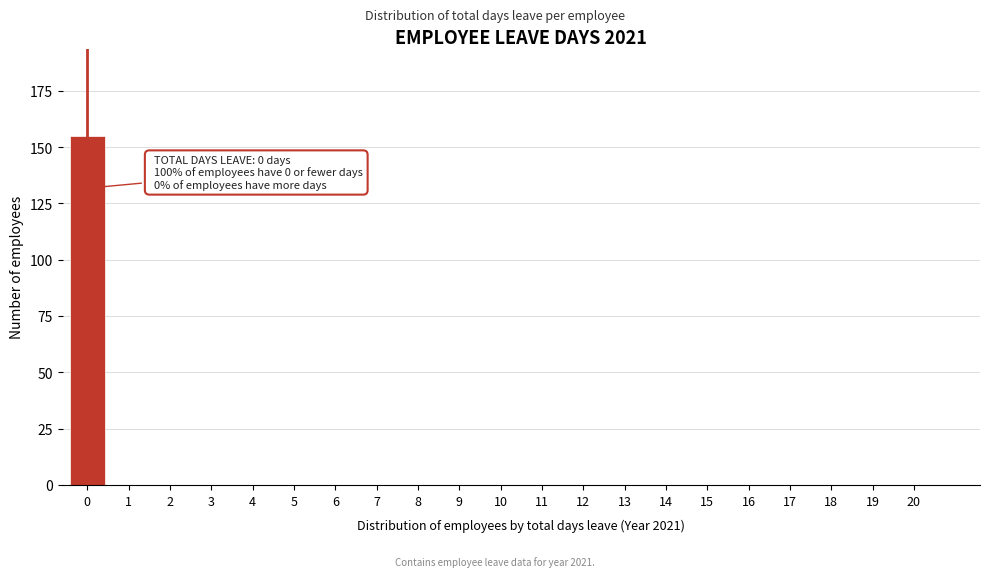

Reading right to left, extract all data points from this chart.

20=0	19=0	18=0	17=0	16=0	15=0	14=0	13=0	12=0	11=0	10=0	9=0	8=0	7=0	6=0	5=0	4=0	3=0	2=0	1=0	0=155